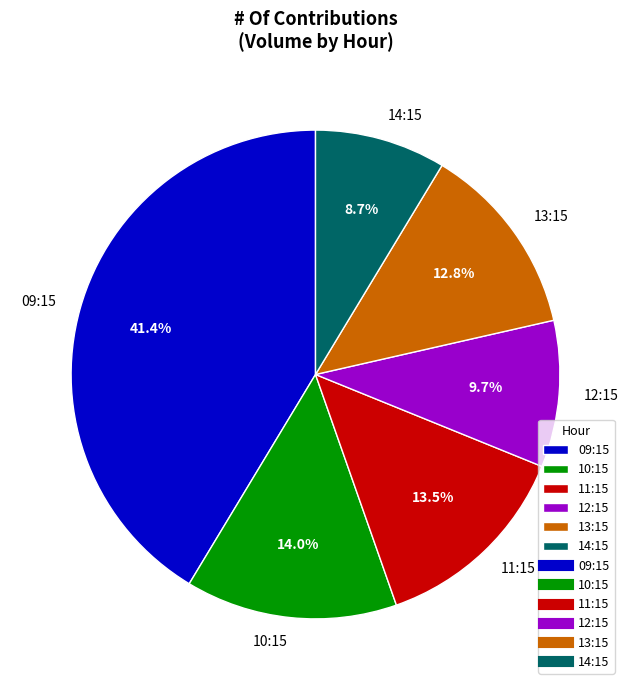

Which slice is the largest?

09:15